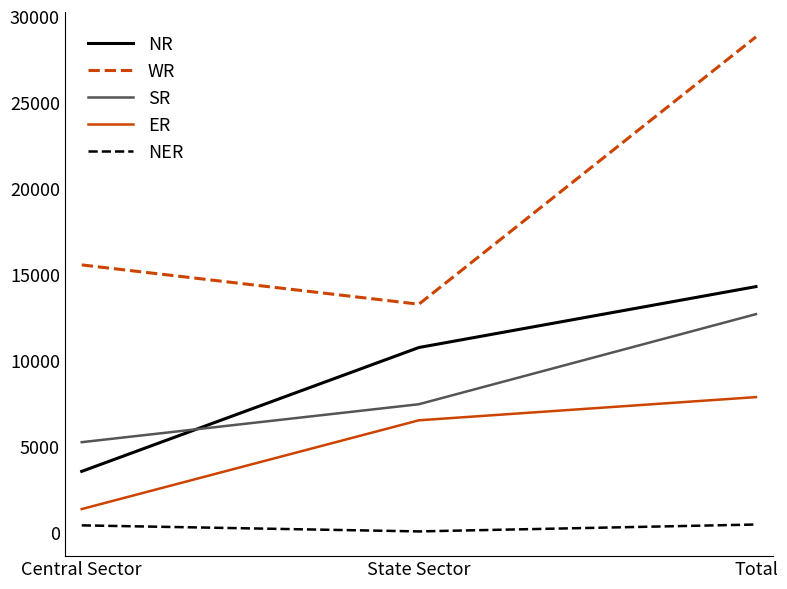

What are all the series names shown in the legend?

NR, WR, SR, ER, NER